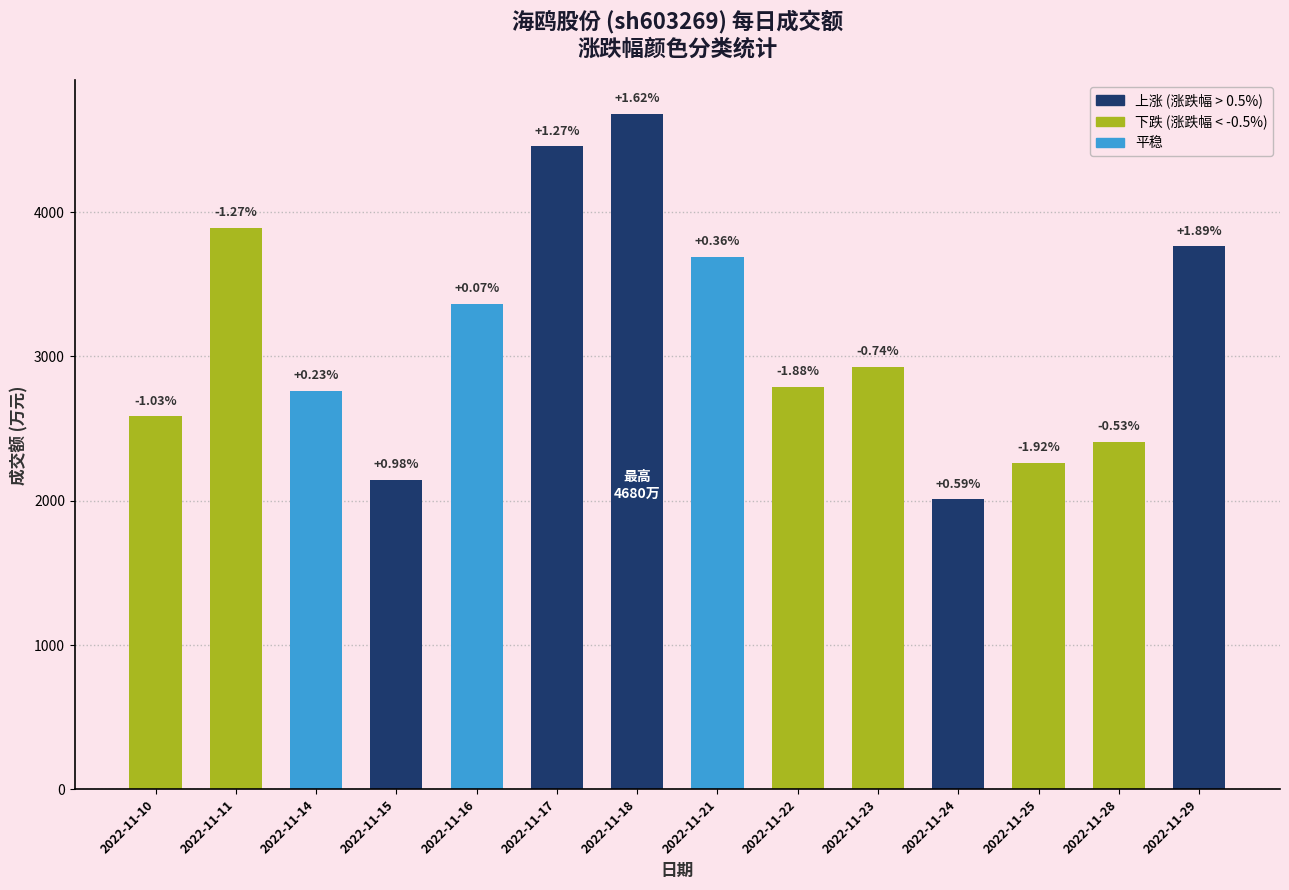

How many bars are there in total?

14